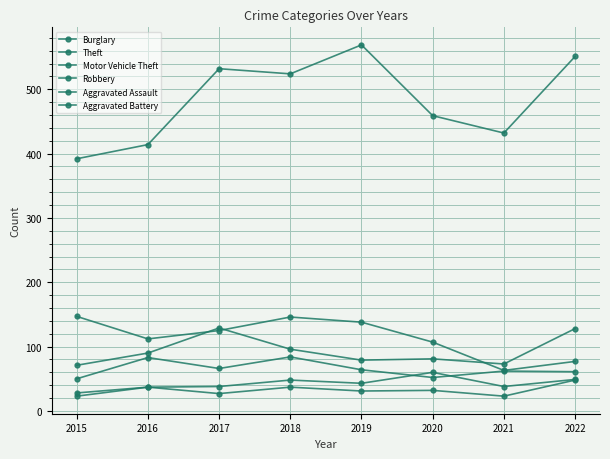

Does the chart display data point markers on the line(s)?

Yes